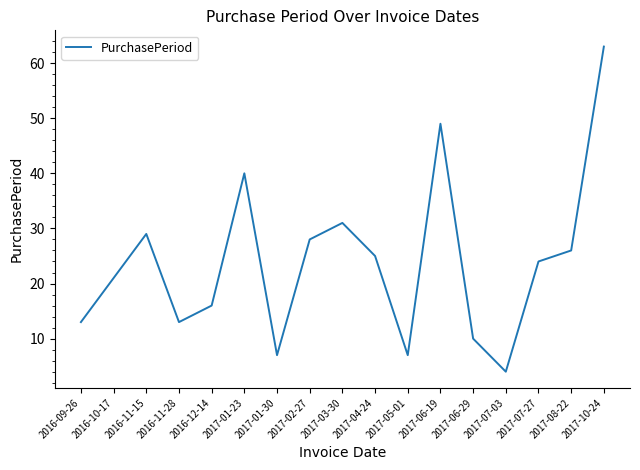

Between 2017-03-30 and 2016-10-17, which is larger?

2017-03-30